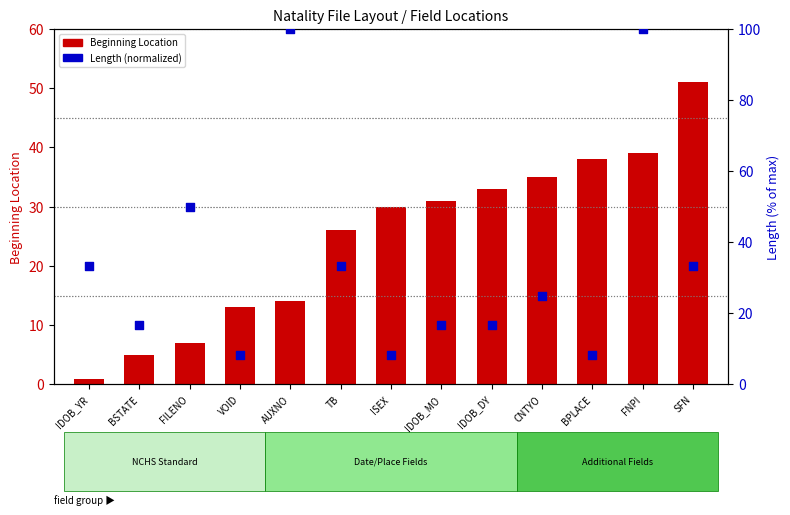

At which category is the sum across all series the highest?

FNPI